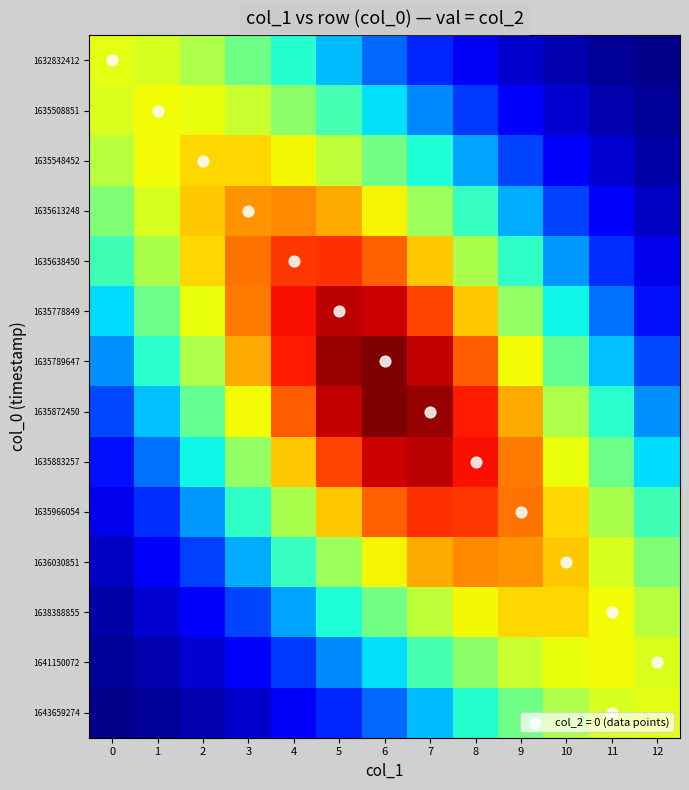

At which category is the sum across all series the highest?

6